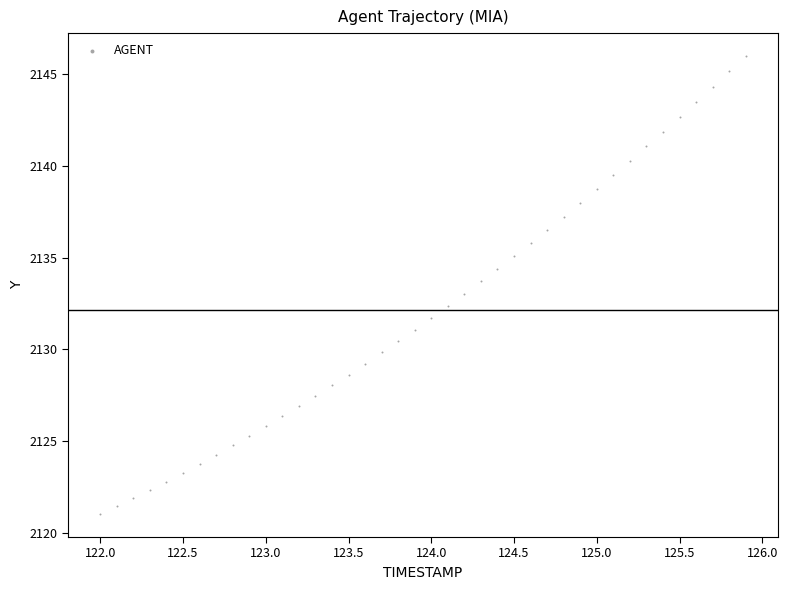

What is the range of X values (max minus min)?

3.9